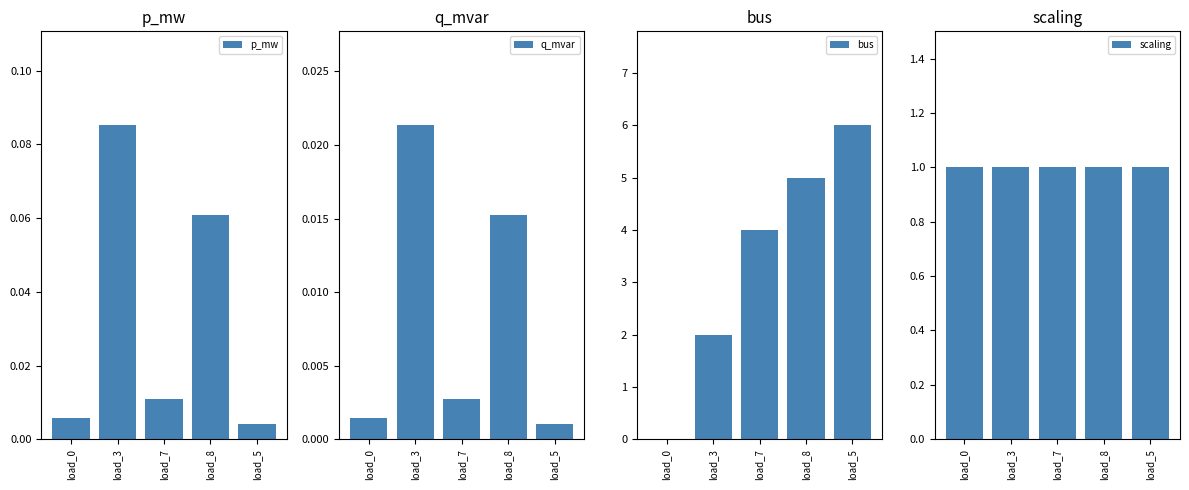

Reading left to right, transcribe all the data shown in this chart.

p_mw: 0.0	0.1	0.0	0.1	0.0
q_mvar: 0.0	0.0	0.0	0.0	0.0
bus: 0.0	2.0	4.0	5.0	6.0
scaling: 1.0	1.0	1.0	1.0	1.0